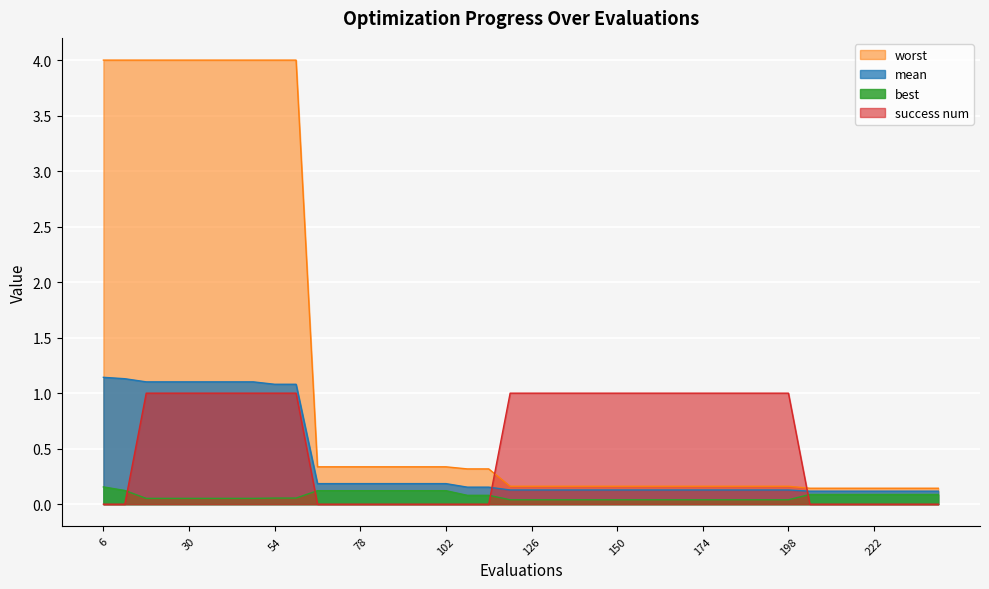

What is the greatest value displayed?

4.0